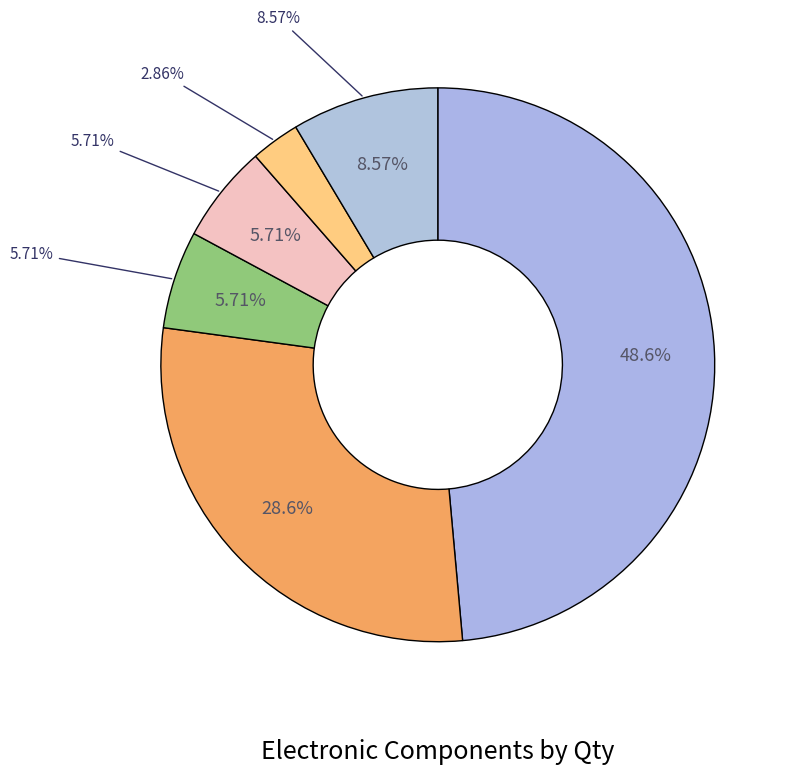

To the nearest percent, what portion does DUAL LOW VOLTAGE H-BRIDGE IC represent?

6%